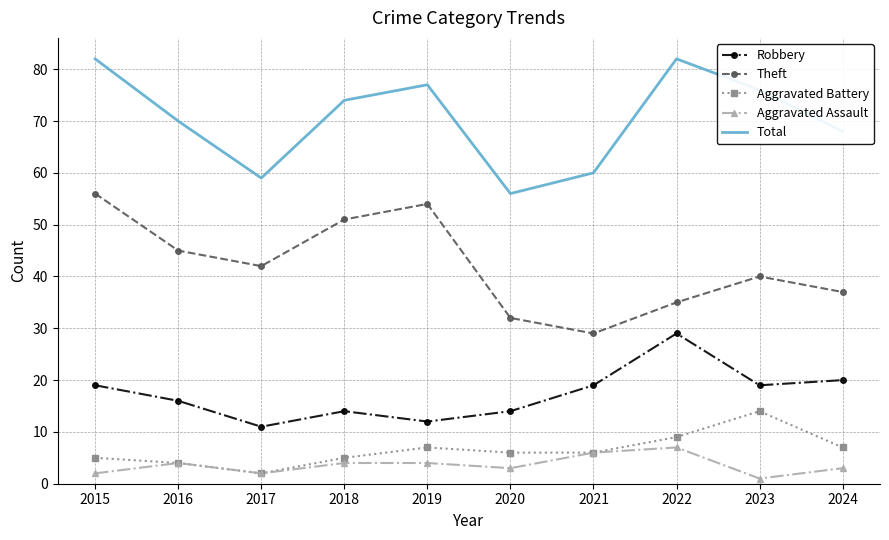

Where is the first local maximum for Theft?

2019